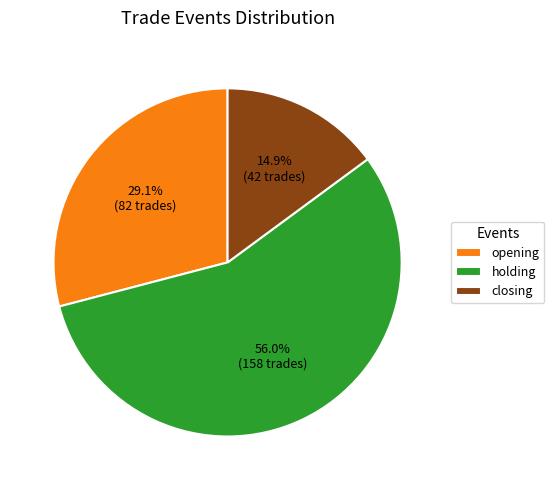

To the nearest percent, what is the difference between the opening and holding slice percentages?

27%